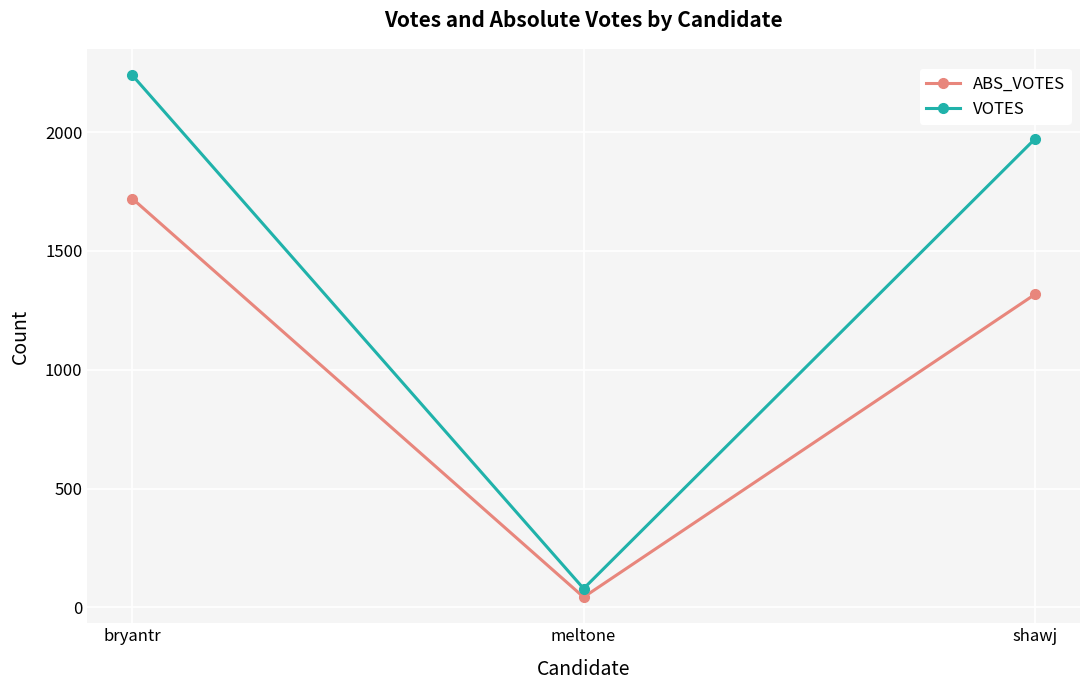

Reading left to right, transcribe all the data shown in this chart.

ABS_VOTES: bryantr=1720	meltone=43	shawj=1317
VOTES: bryantr=2239	meltone=79	shawj=1971